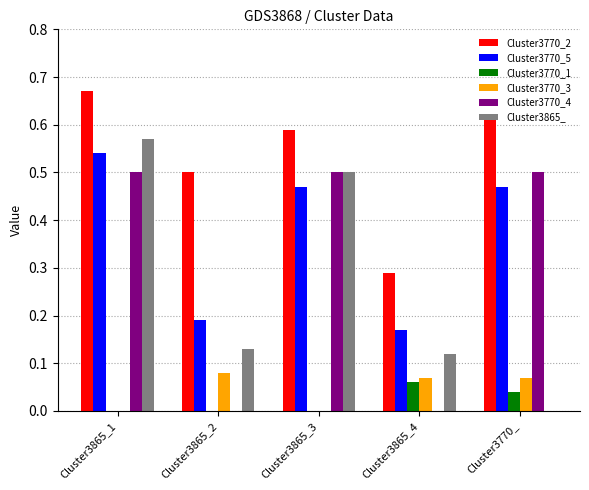

The Cluster3770_5 series shows 0.5 at Cluster3770_. True or false?

True